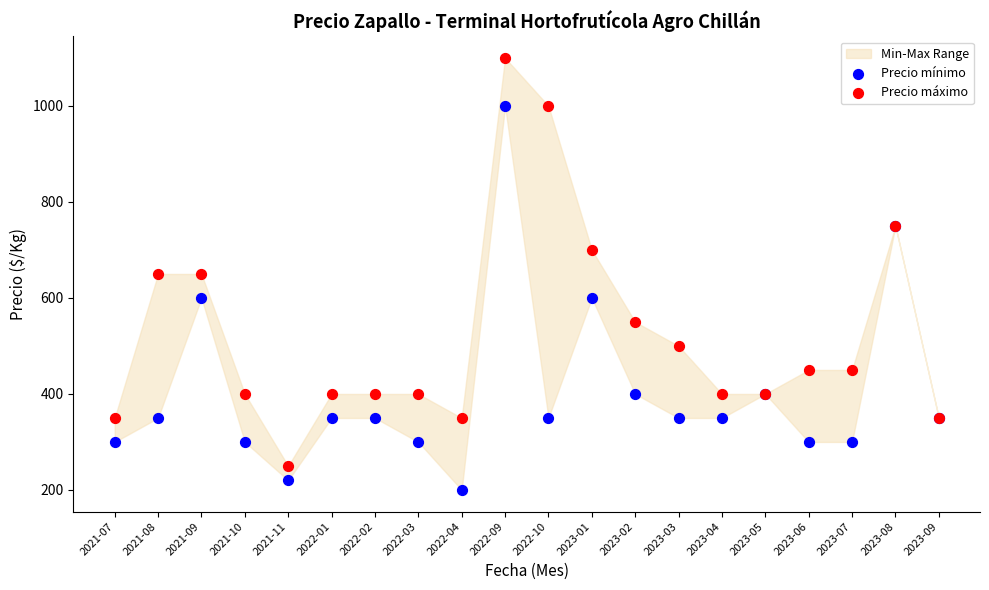

Which series reaches the maximum Y coordinate?

Precio máximo